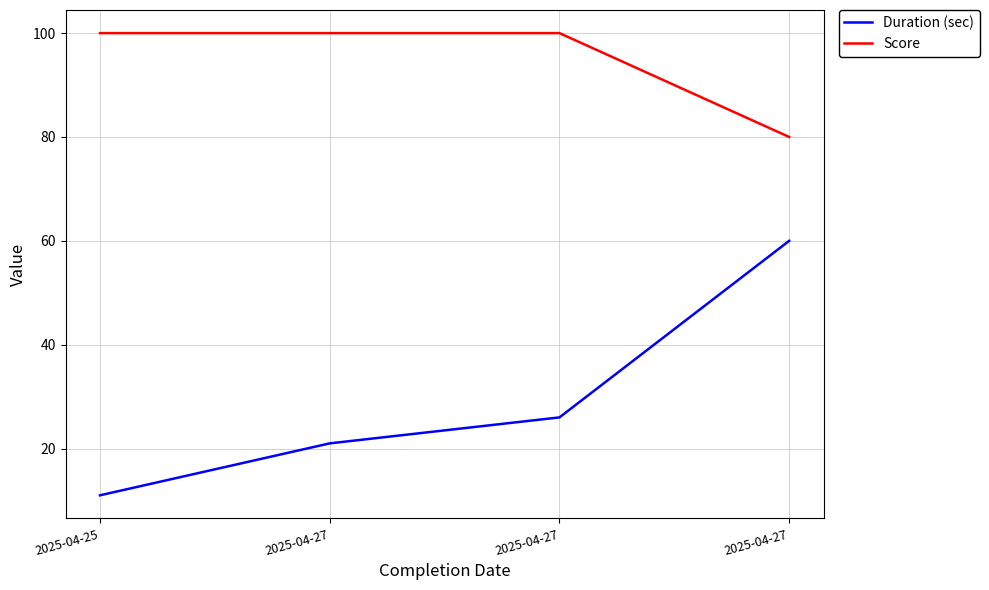

Which series has the largest range (max minus min)?

Duration (sec)